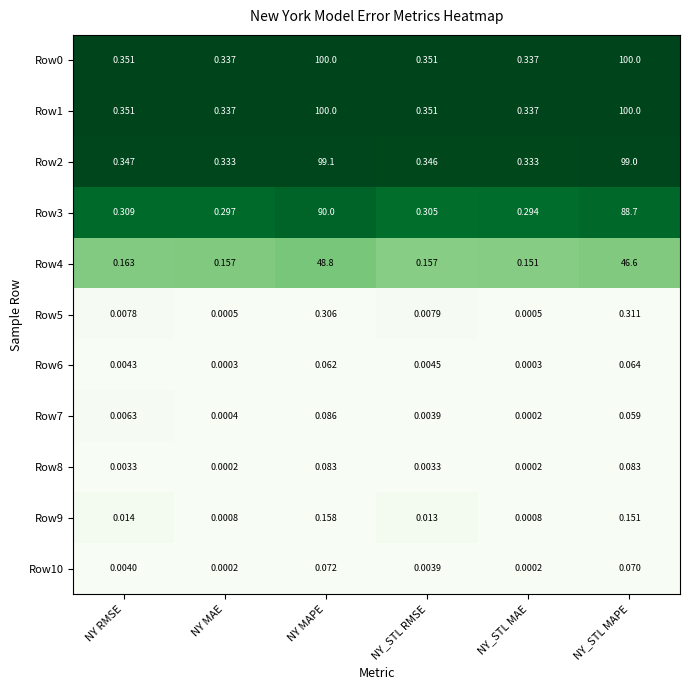

At which category is the sum across all series the highest?

NY MAPE